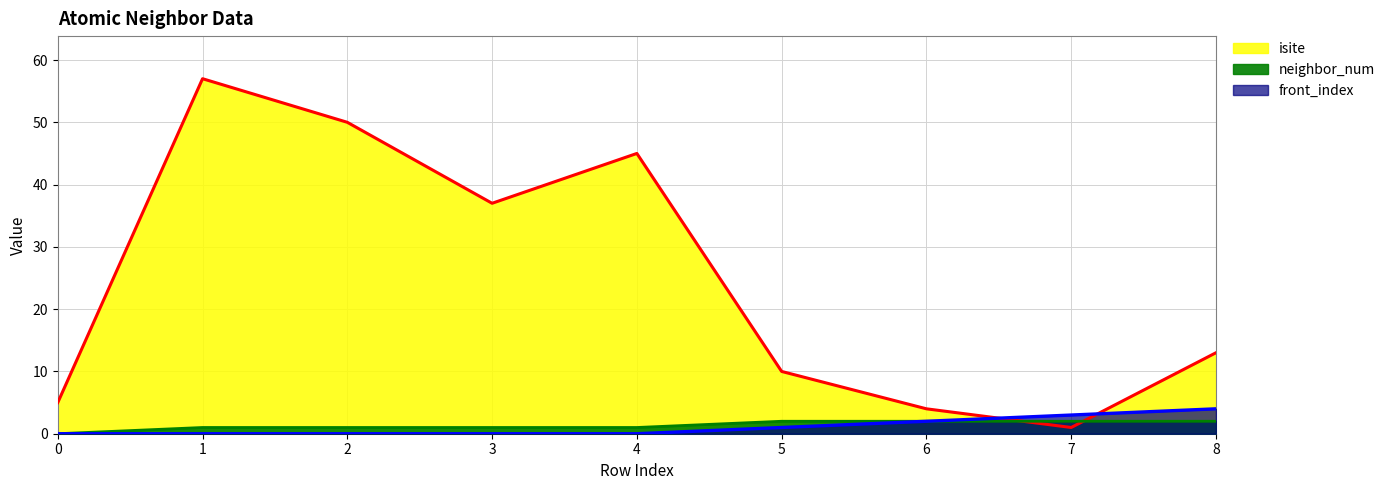

Is the value of front_index at 8 greater than the value of isite at 1?

No